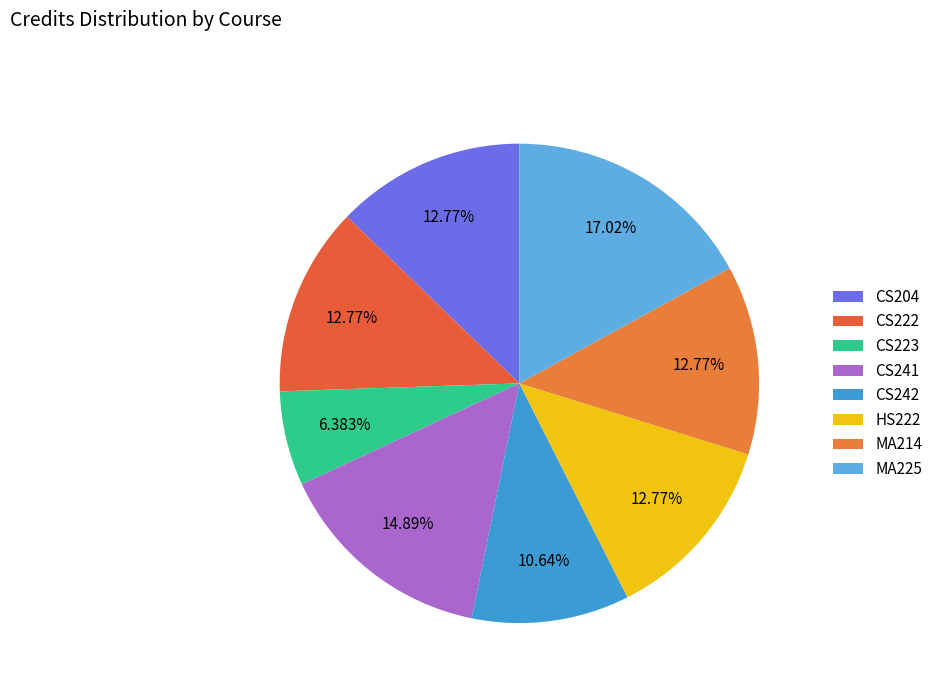

How many segments does this pie chart have?

8